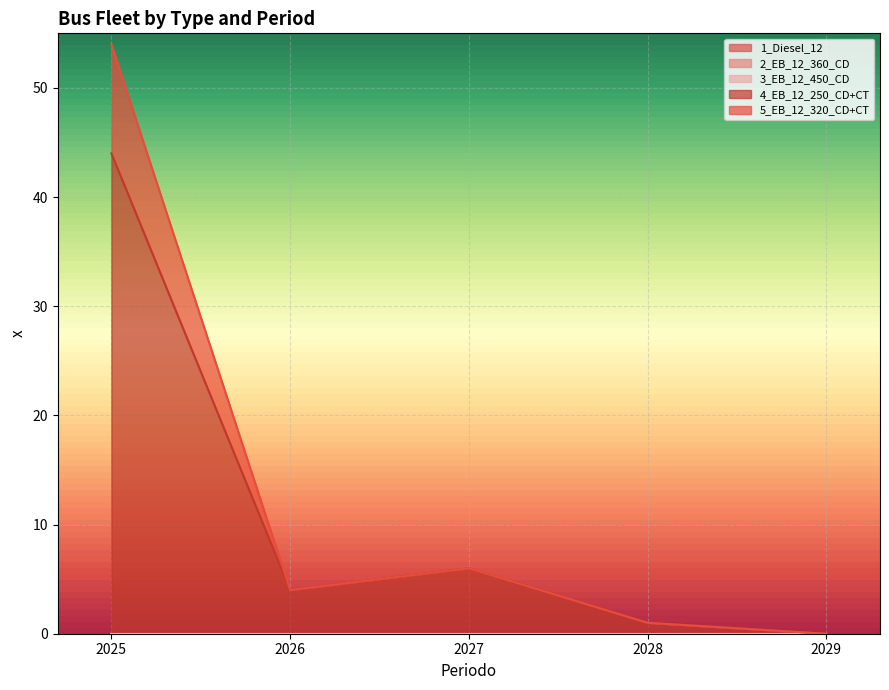

True or false: 1_Diesel_12 and 4_EB_12_250_CD+CT intersect in this chart.

False